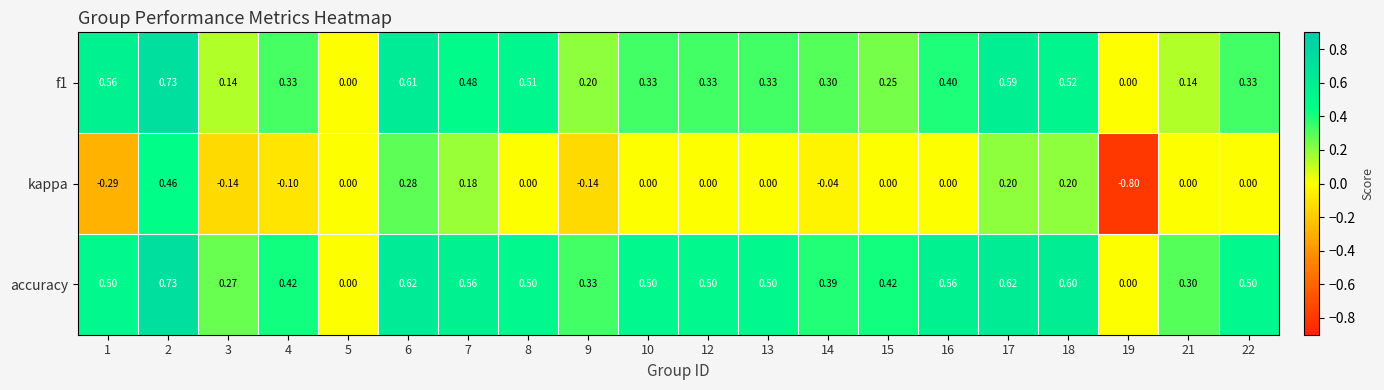

Which series has the largest total across all categories?

accuracy